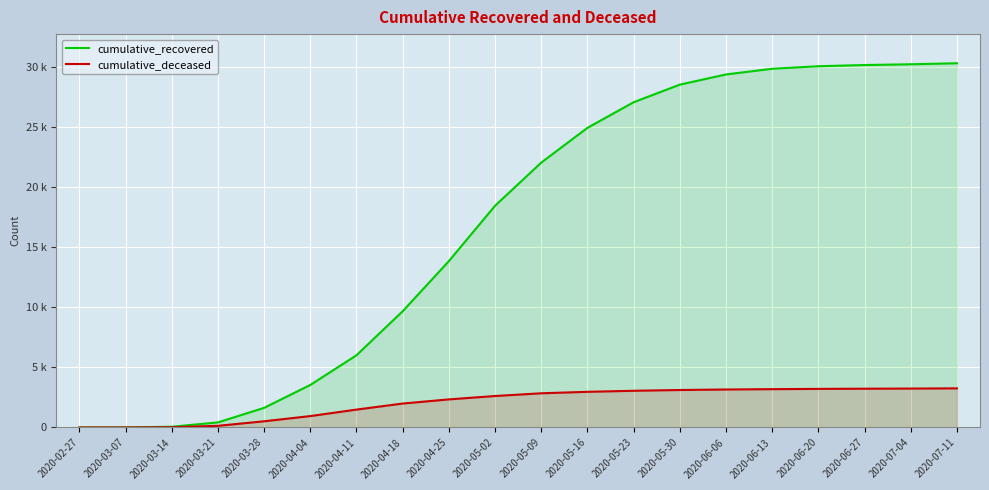

Which has a higher value, 2020-05-16 or 2020-03-28?

2020-05-16